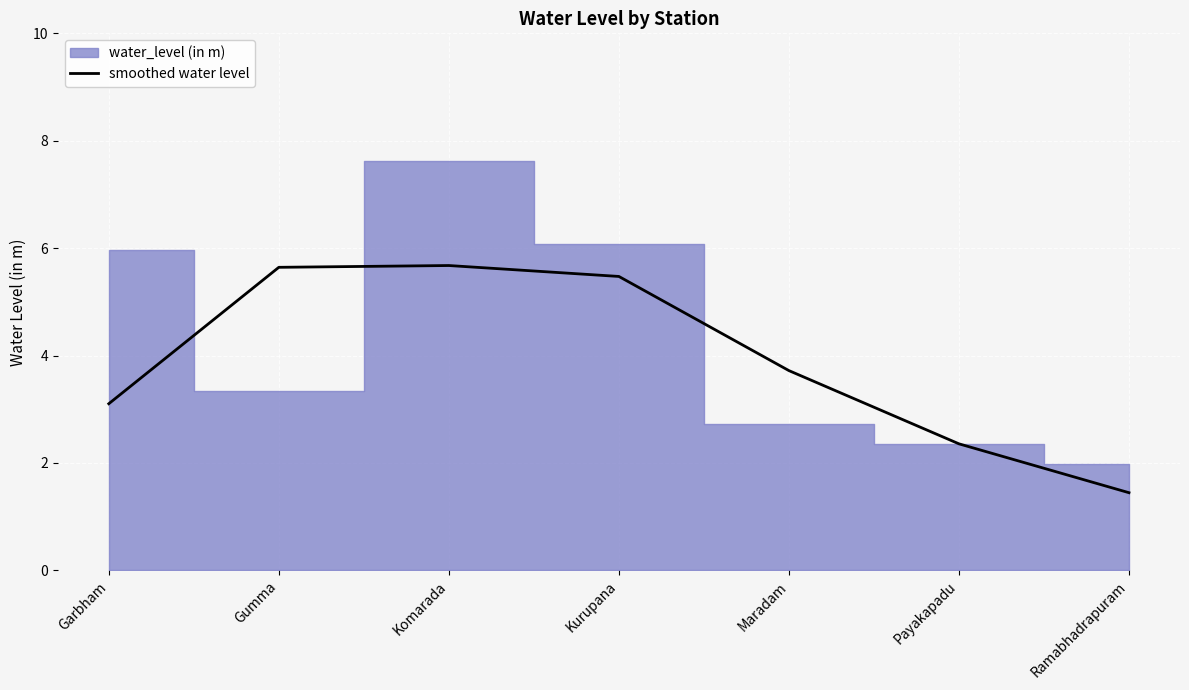

True or false: smoothed water level has a value of 1.4 at Ramabhadrapuram.

True